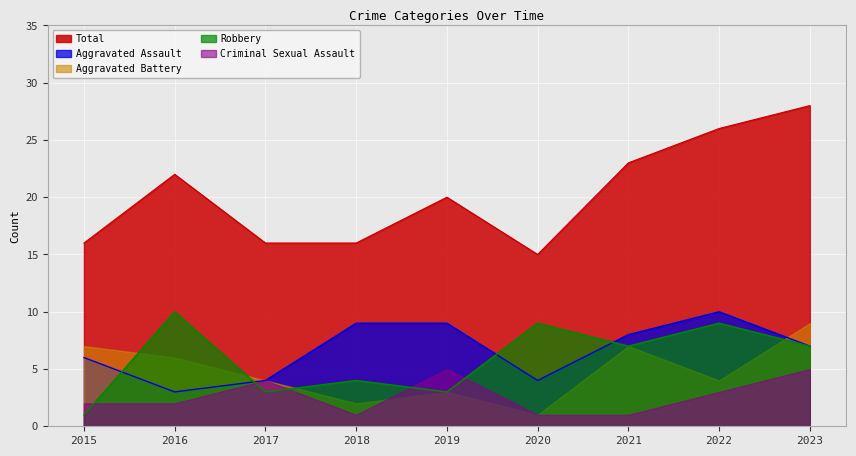

The value of Total at 2020 is 10. True or false?

False